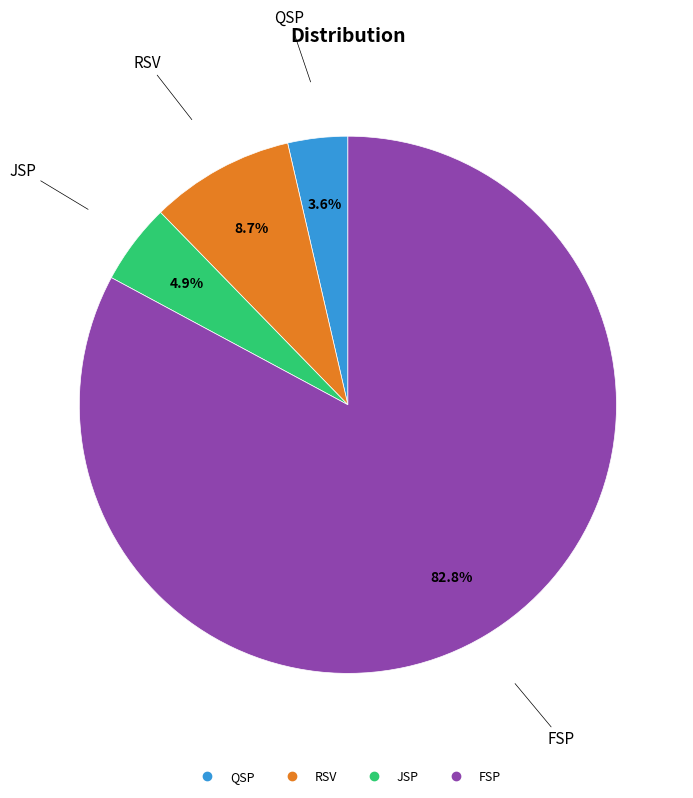

Does any single category account for the majority?

Yes